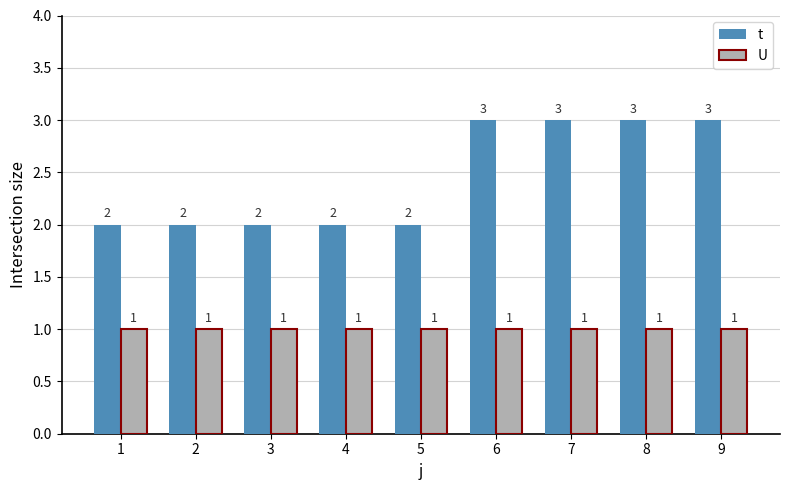

What is the average value of the U series?

1